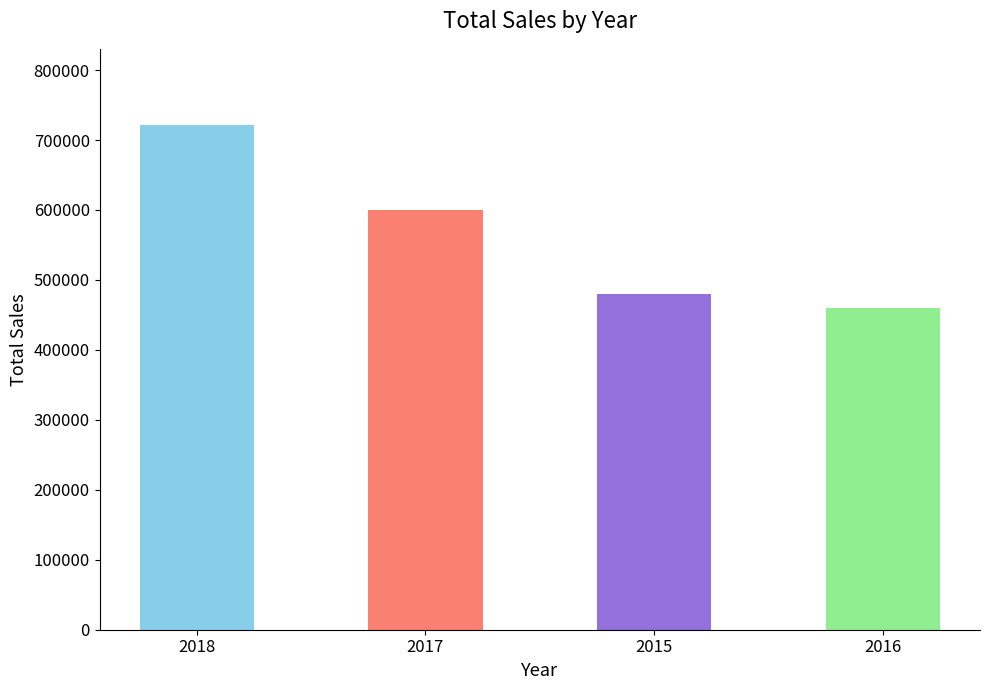

The chart shows a value of 177627.3 at 2017. True or false?

False